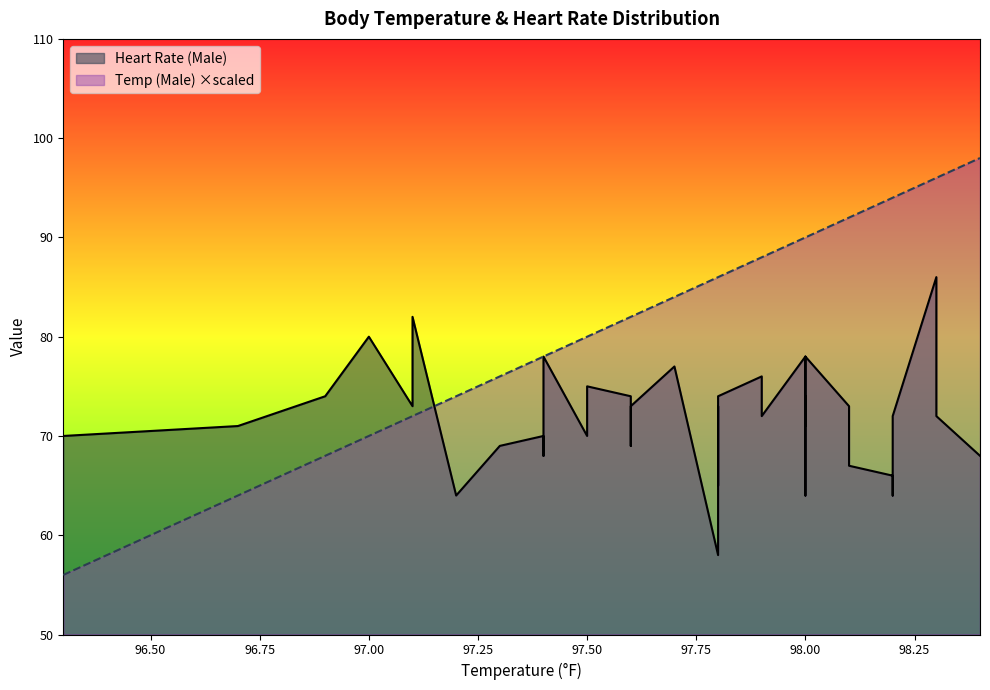

Reading left to right, transcribe all the data shown in this chart.

Temp (Male): 96.3=56.0	96.7=64.0	96.9=68.0	97.0=70.0	97.1=72.0	97.1=72.0	97.1=72.0	97.2=74.0	97.3=76.0	97.4=78.0	97.4=78.0	97.4=78.0	97.4=78.0	97.5=80.0	97.5=80.0	97.6=82.0	97.6=82.0	97.6=82.0	97.7=84.0	97.8=86.0	97.8=86.0	97.8=86.0	97.8=86.0	97.9=88.0	97.9=88.0	98.0=90.0	98.0=90.0	98.0=90.0	98.0=90.0	98.0=90.0	98.0=90.0	98.1=92.0	98.1=92.0	98.2=94.0	98.2=94.0	98.2=94.0	98.2=94.0	98.3=96.0	98.3=96.0	98.4=98.0
Heart Rate (Male): 96.3=70.0	96.7=71.0	96.9=74.0	97.0=80.0	97.1=73.0	97.1=75.0	97.1=82.0	97.2=64.0	97.3=69.0	97.4=70.0	97.4=68.0	97.4=72.0	97.4=78.0	97.5=70.0	97.5=75.0	97.6=74.0	97.6=69.0	97.6=73.0	97.7=77.0	97.8=58.0	97.8=73.0	97.8=65.0	97.8=74.0	97.9=76.0	97.9=72.0	98.0=78.0	98.0=71.0	98.0=74.0	98.0=67.0	98.0=64.0	98.0=78.0	98.1=73.0	98.1=67.0	98.2=66.0	98.2=64.0	98.2=71.0	98.2=72.0	98.3=86.0	98.3=72.0	98.4=68.0